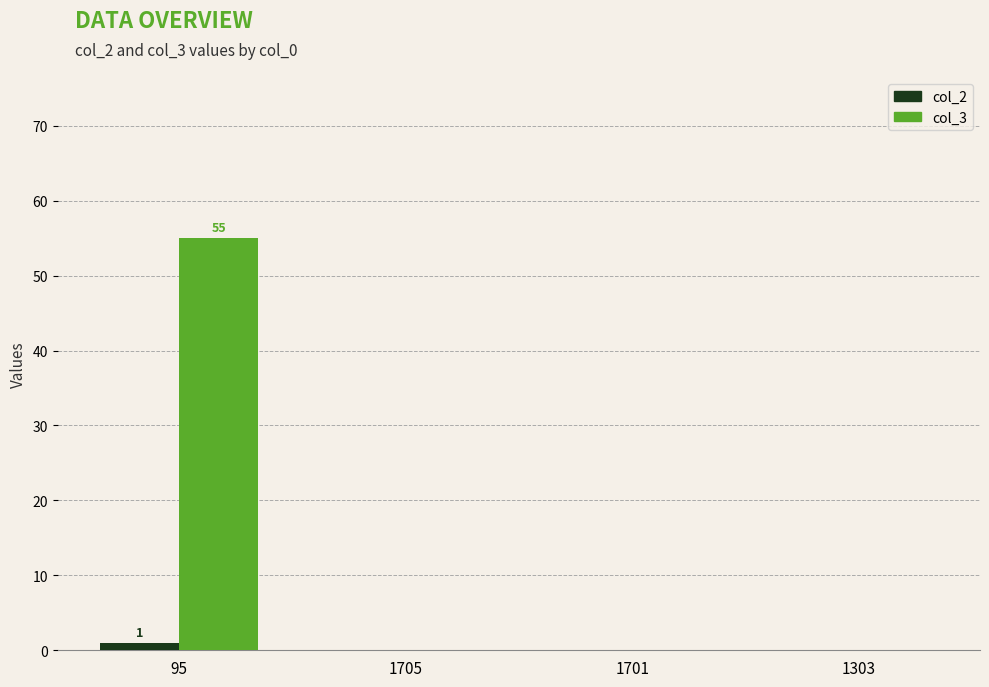

Reading left to right, extract all data points from this chart.

col_2: 1	0	0	0
col_3: 55	0	0	0